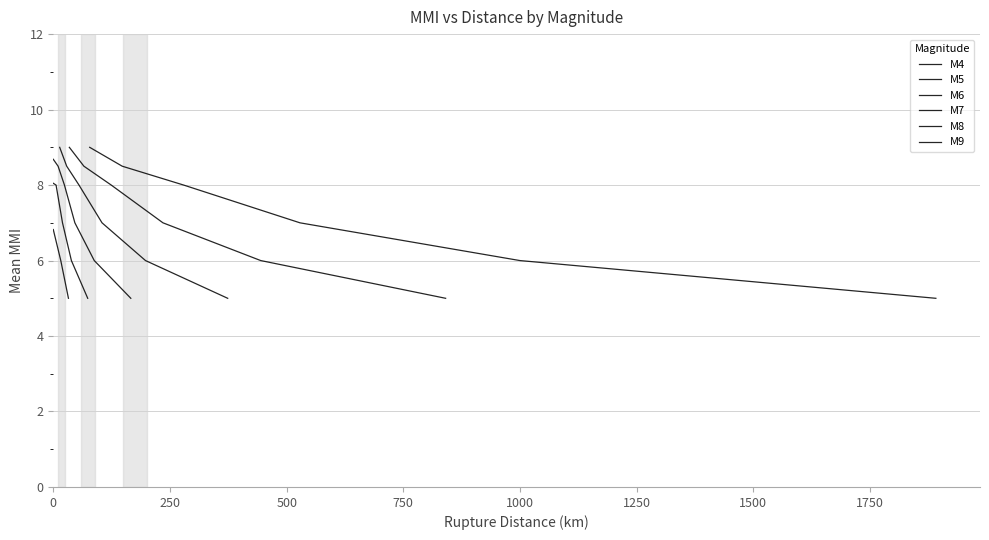

Which series changed the most between 0 and 1250?

M9